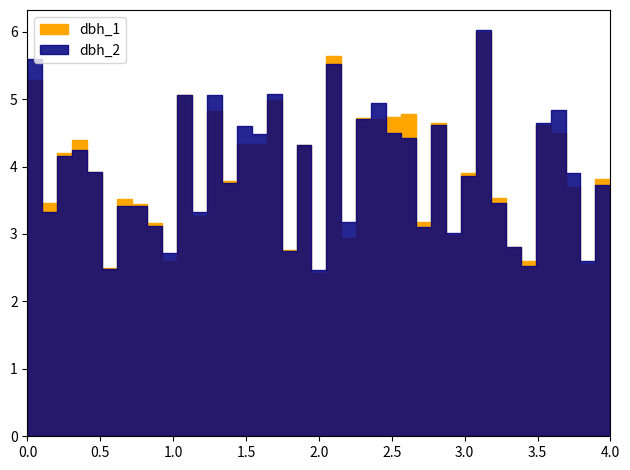

Is this an area chart (filled region under the line)?

No